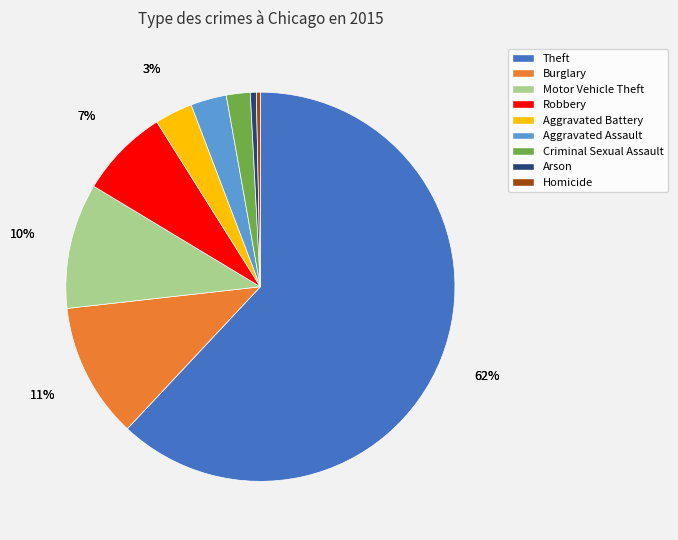

To the nearest percent, what is the difference between the largest and smallest slice percentages?

62%